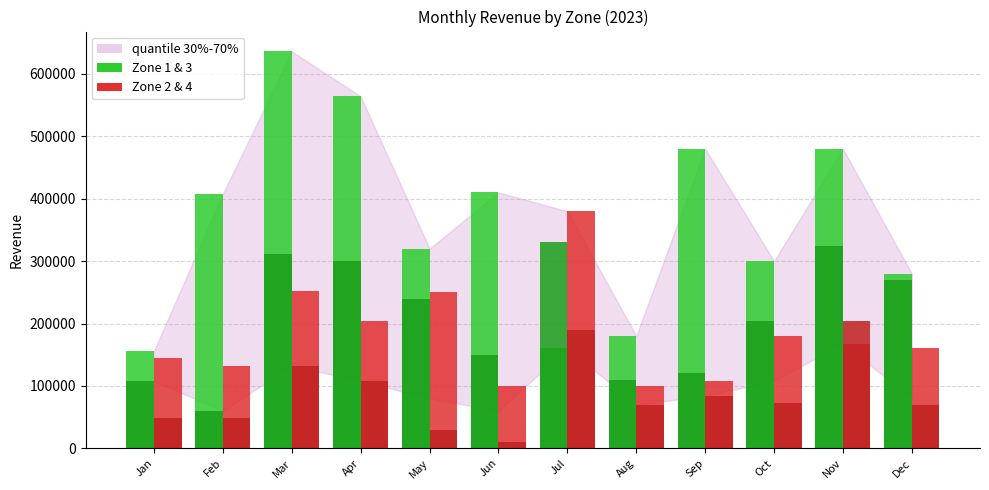

What is the value of the Zone 2 bar at the 10th from the left?

180000